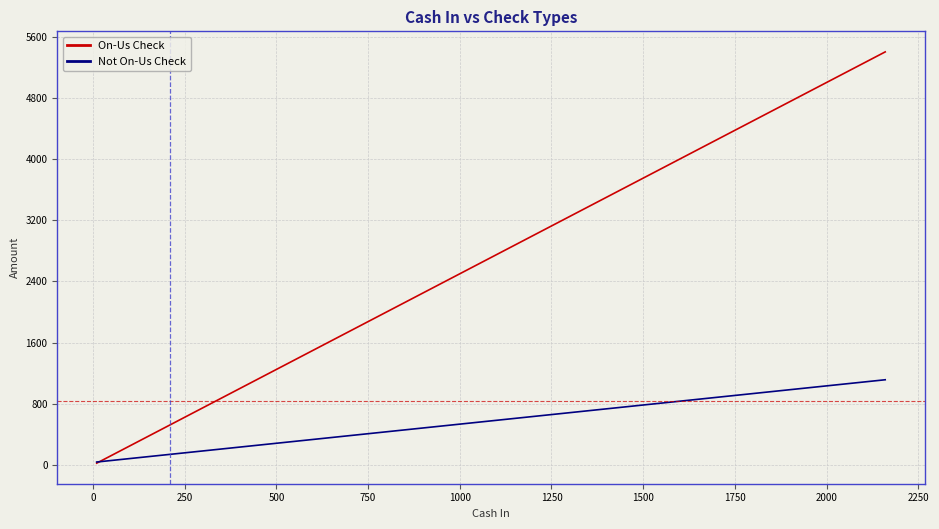

Which series has the largest range (max minus min)?

On-Us Check